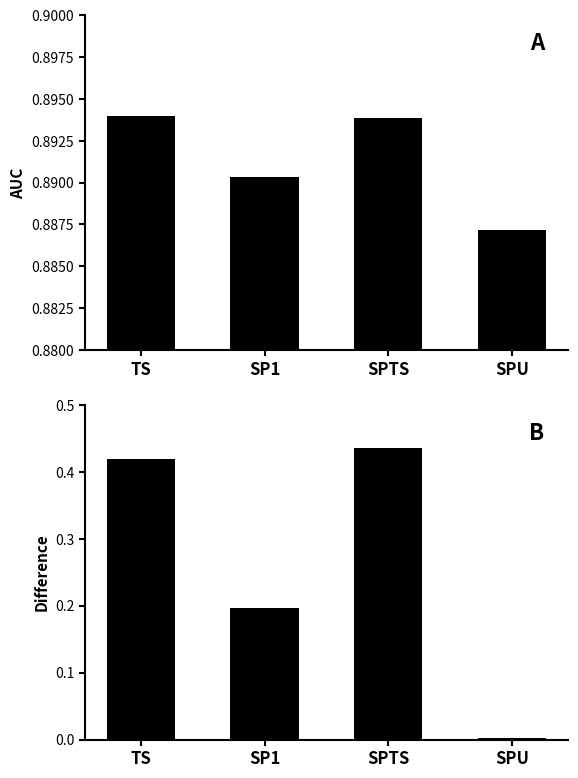

Which series changed the most between TS and SP1?

Difference